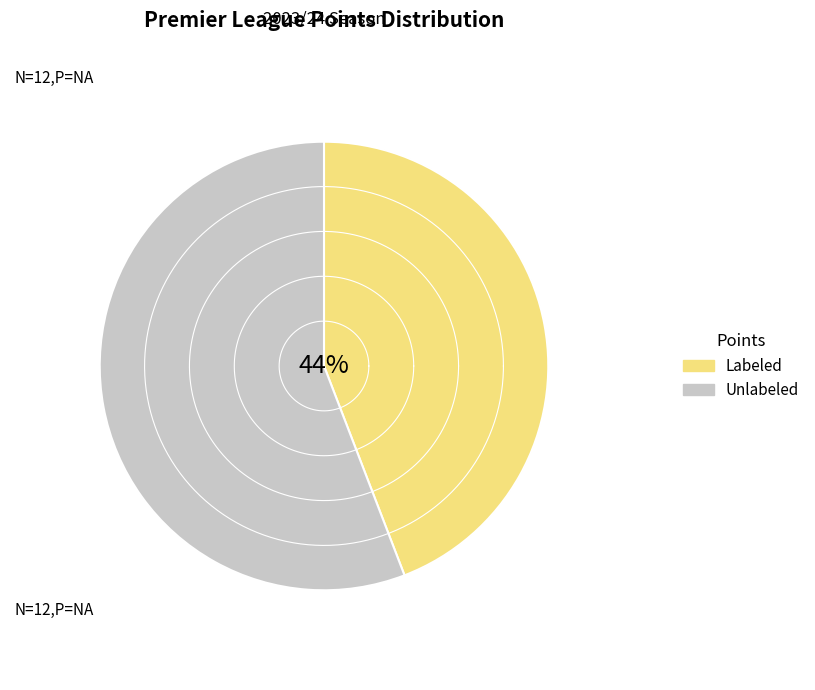

Is Aston Villa the majority of the pie?

No